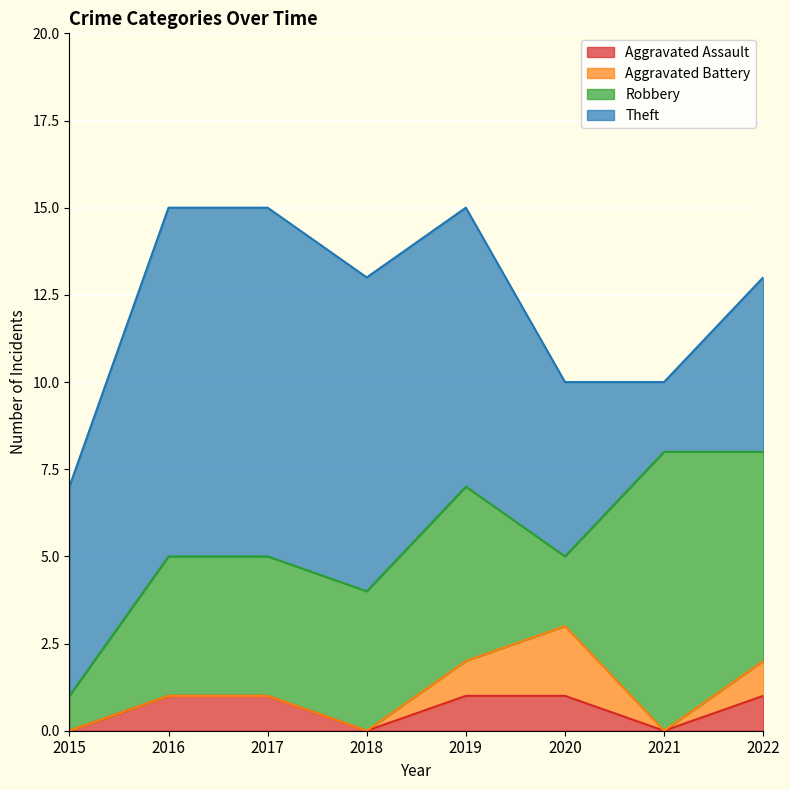

The value of Theft at 2015 is 2. True or false?

False